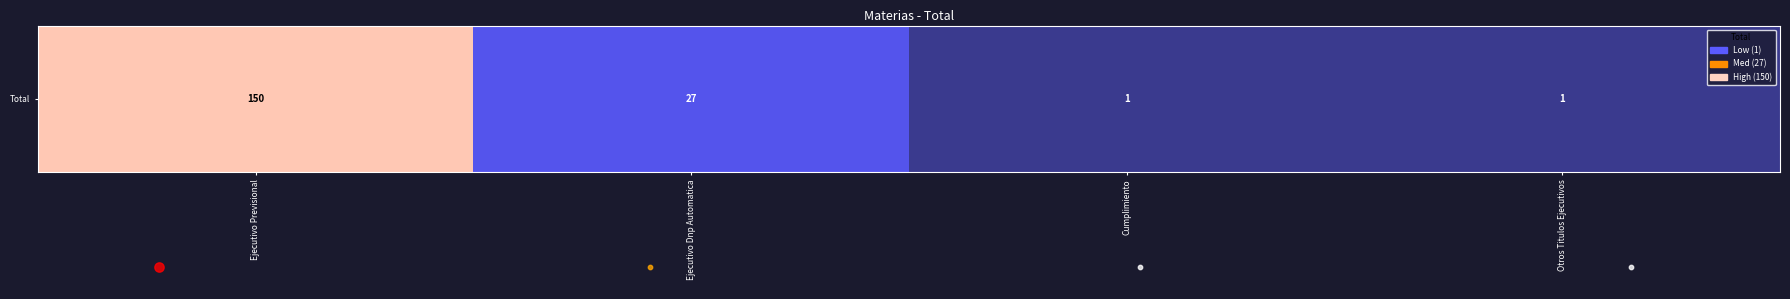

Count the values in the range 1 to 150.

4